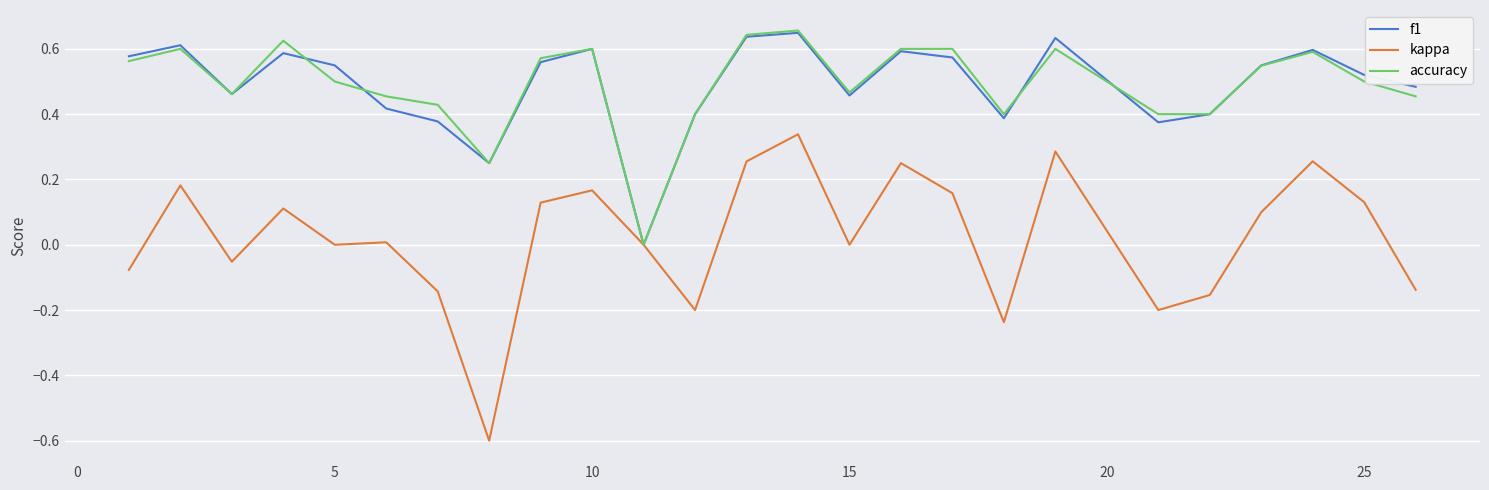

Which series has the largest range (max minus min)?

kappa